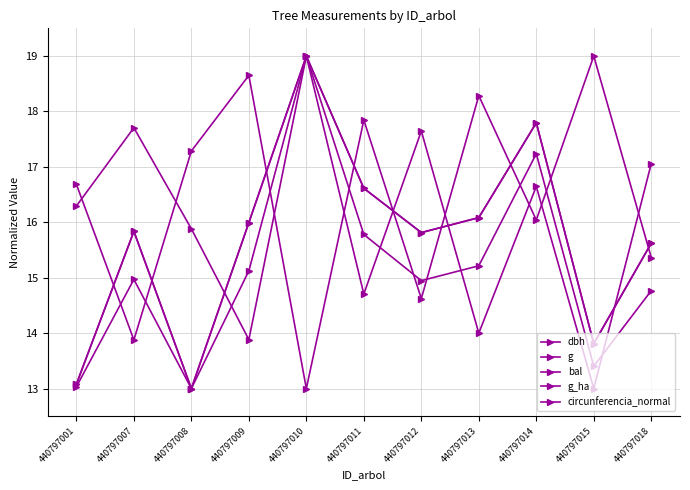

Which category has the lowest value in the dbh series?

440797008